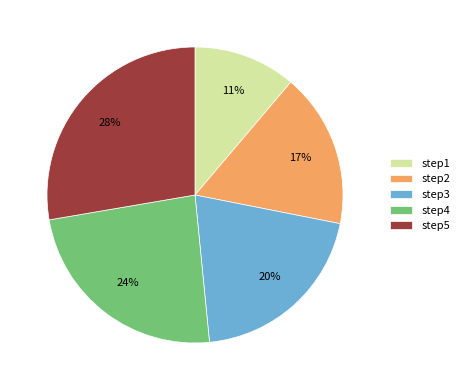

Which slice is the smallest?

step1